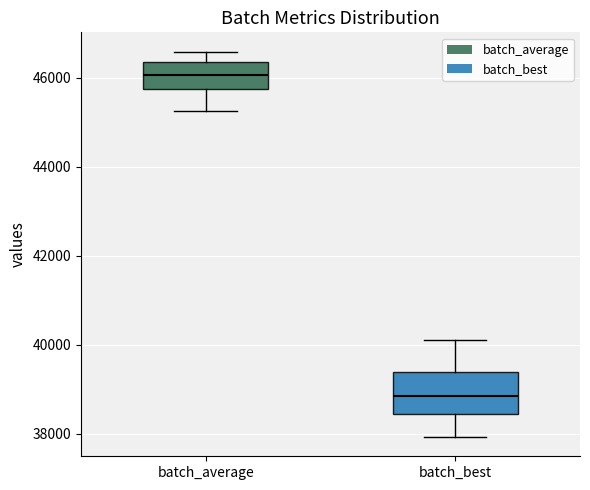

Comparing the boxes themselves (not the whiskers), which one is the tallest?

batch_best